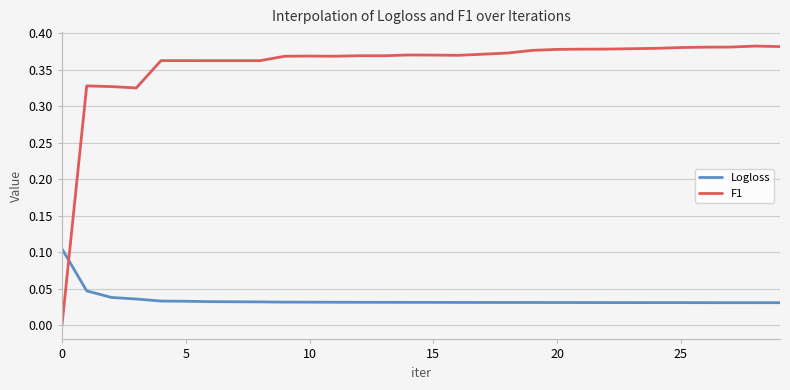

List the series in order of their peak value, lowest first.

Logloss, F1